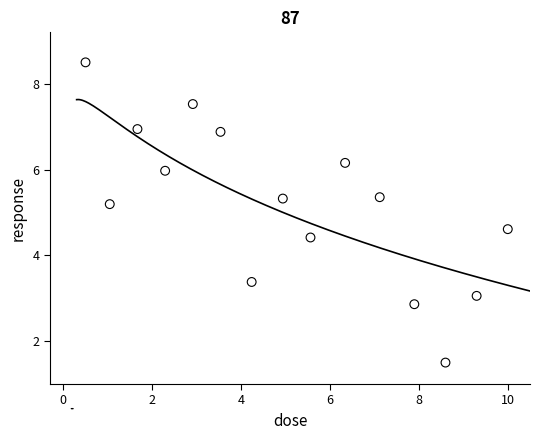

What Y value in the scatter plot is closest to 5?

5.2